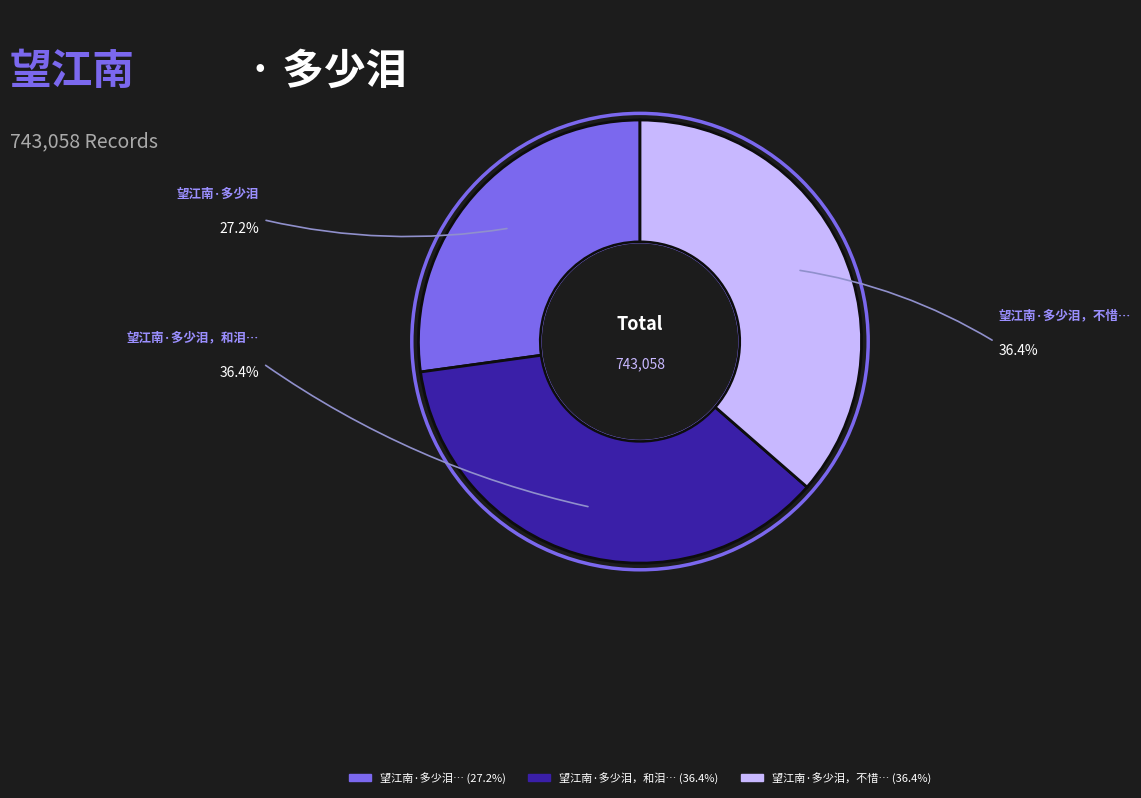

Count the number of slices in the pie.

3